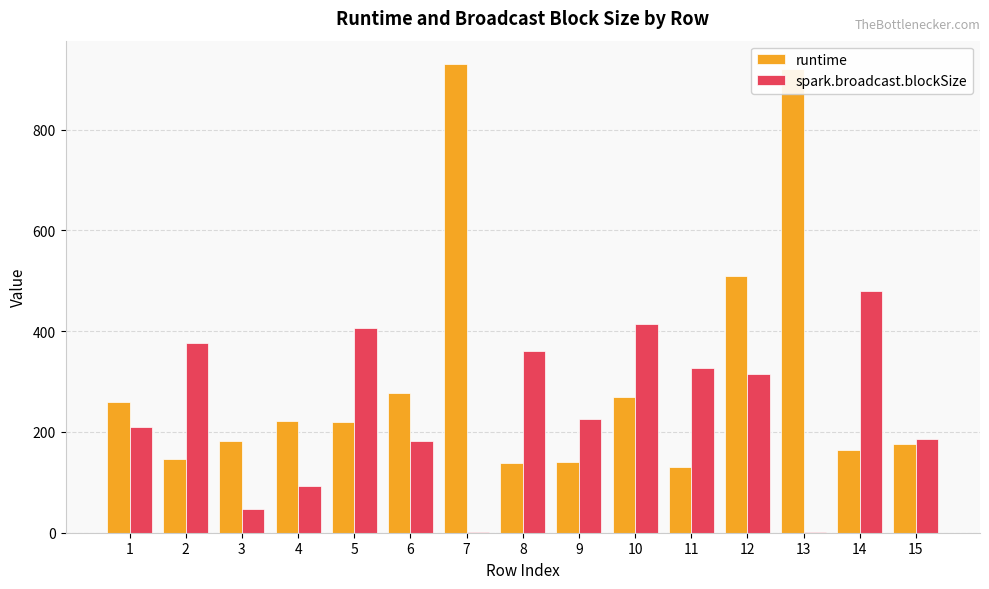

Count the number of categories in the chart.

15